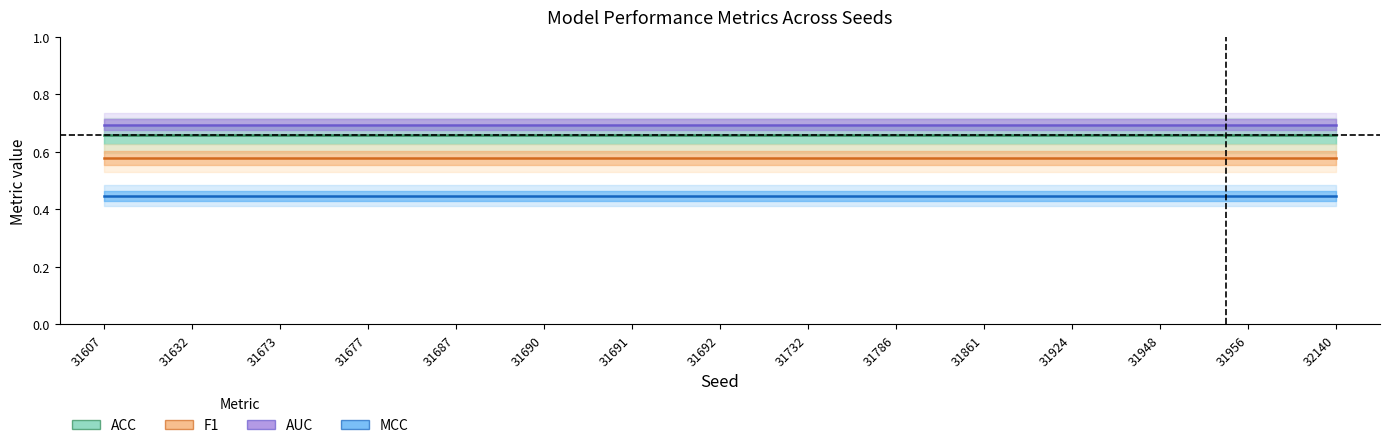

Which series has the largest total across all categories?

AUC